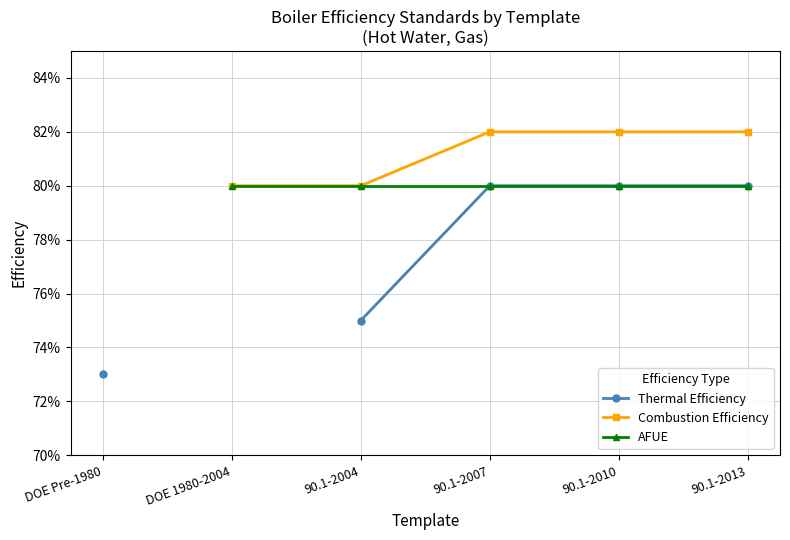

How many Combustion Efficiency values are between 0 and 1?

5